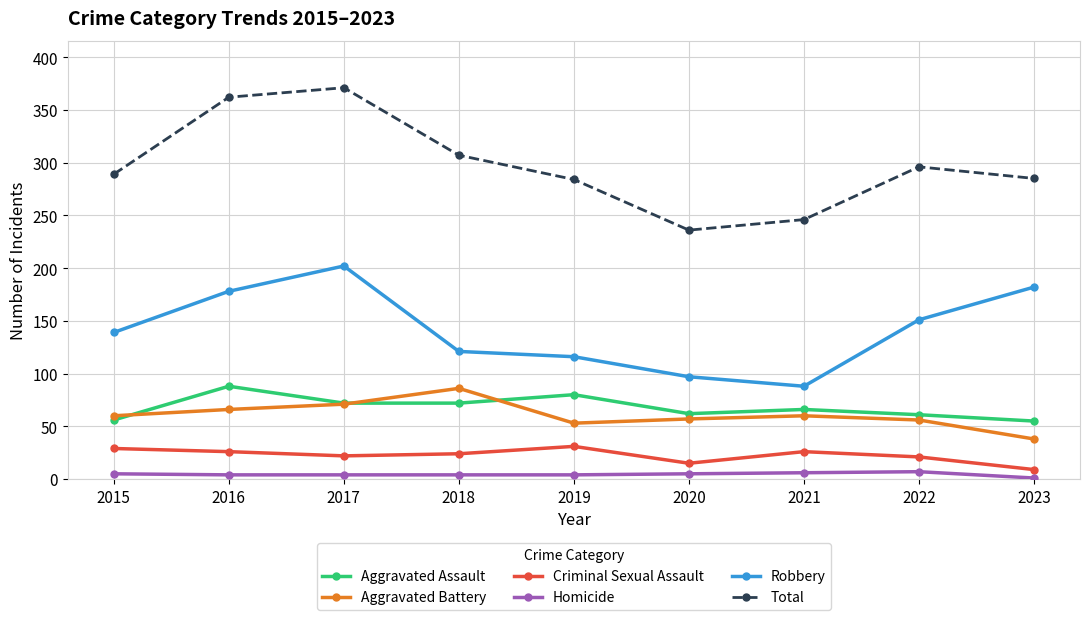

What is the maximum value shown in the chart?

371